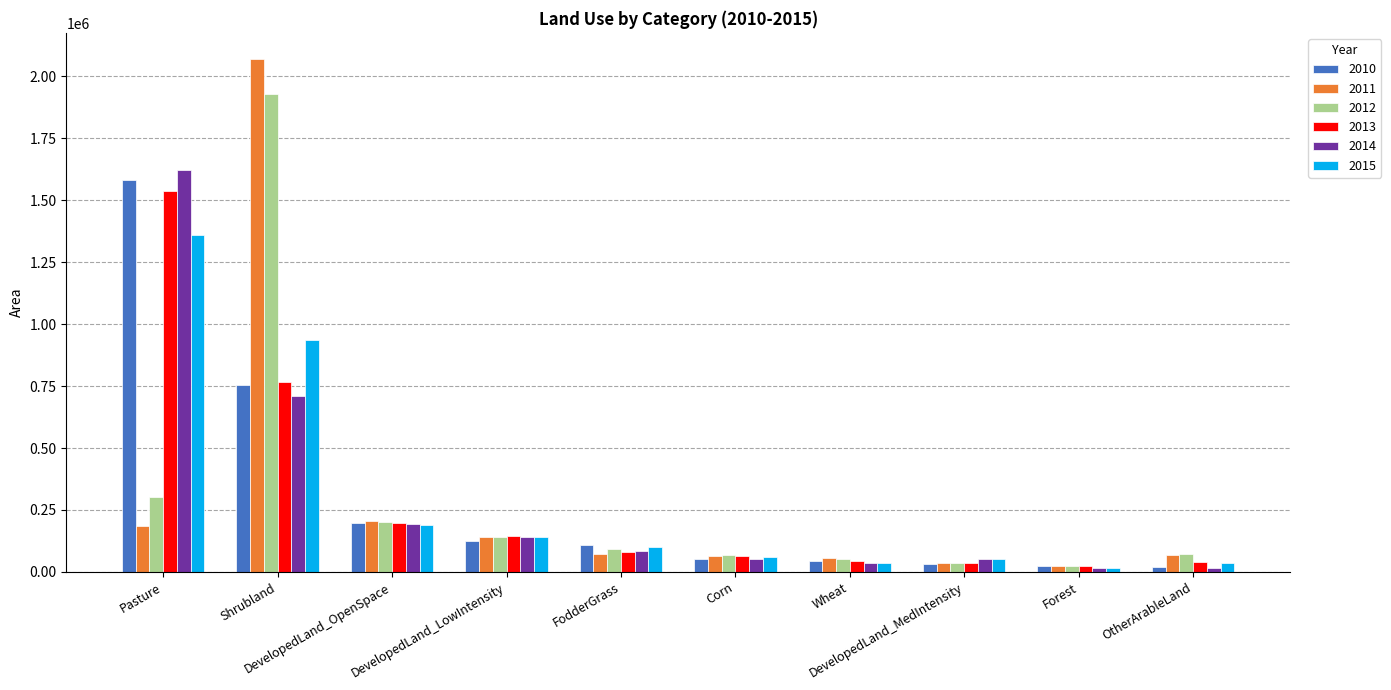

What are all the series names shown in the legend?

2010, 2011, 2012, 2013, 2014, 2015